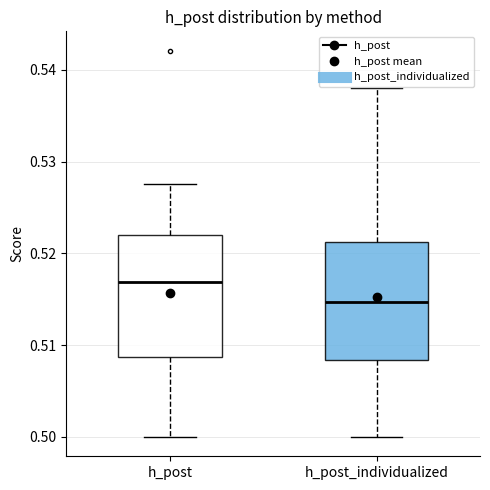

Reading left to right, read every box against the y-axis: the position of its median line, the range the box covers, and the ends of its whiskers. The values are not printed on the chart, so give them approximately, as read against the axis.

h_post: median 0.517, box 0.509 to 0.522, whiskers 0.500 to 0.528
h_post_individualized: median 0.515, box 0.508 to 0.521, whiskers 0.500 to 0.538